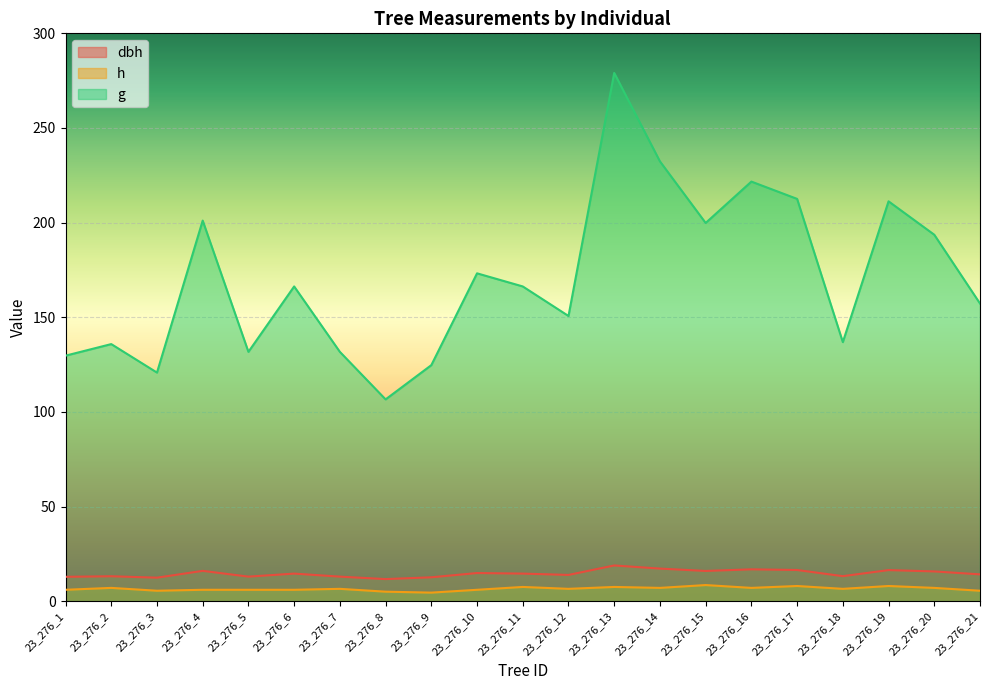

At 23_276_8, list the series in order from largest to smallest.

g, dbh, h